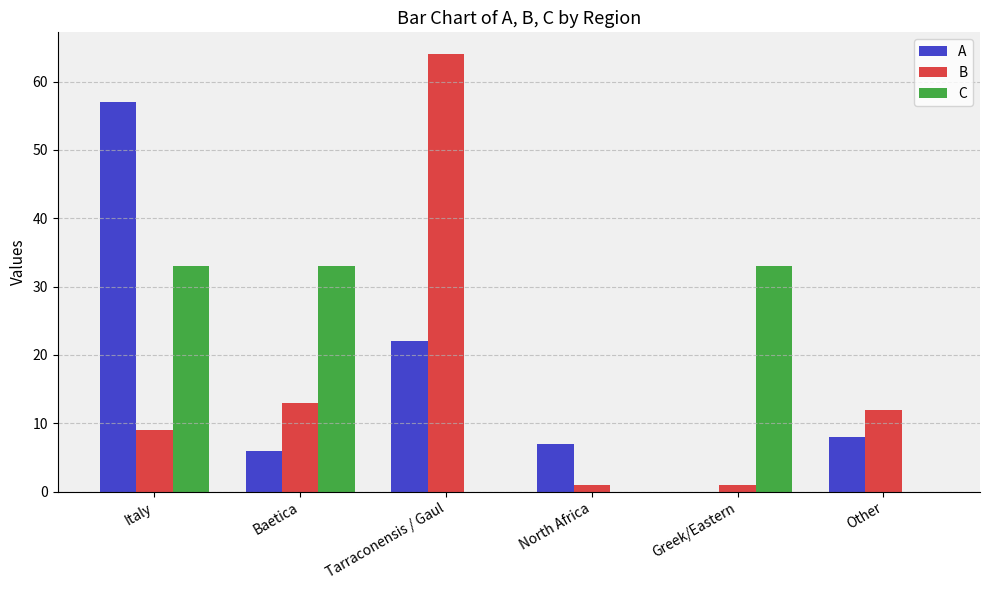

What is the maximum value for C?

33